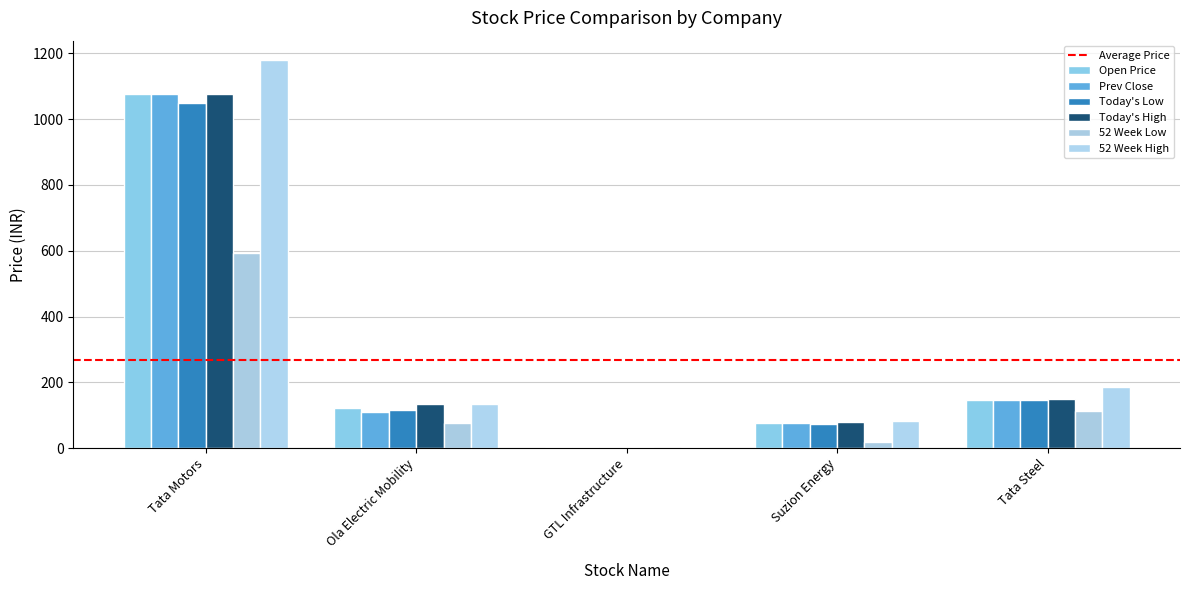

What is the label of the 1st bar from the right?

Tata Steel